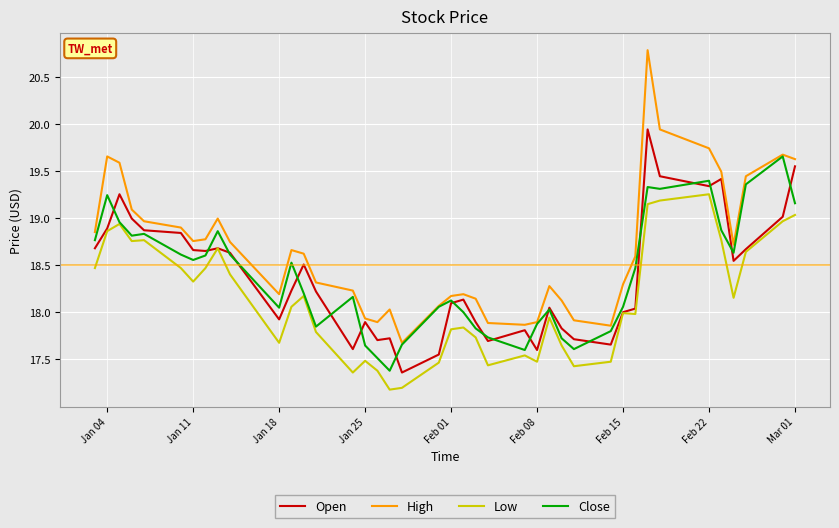

True or false: Low has more than 0 points higher than both neighbors.

True